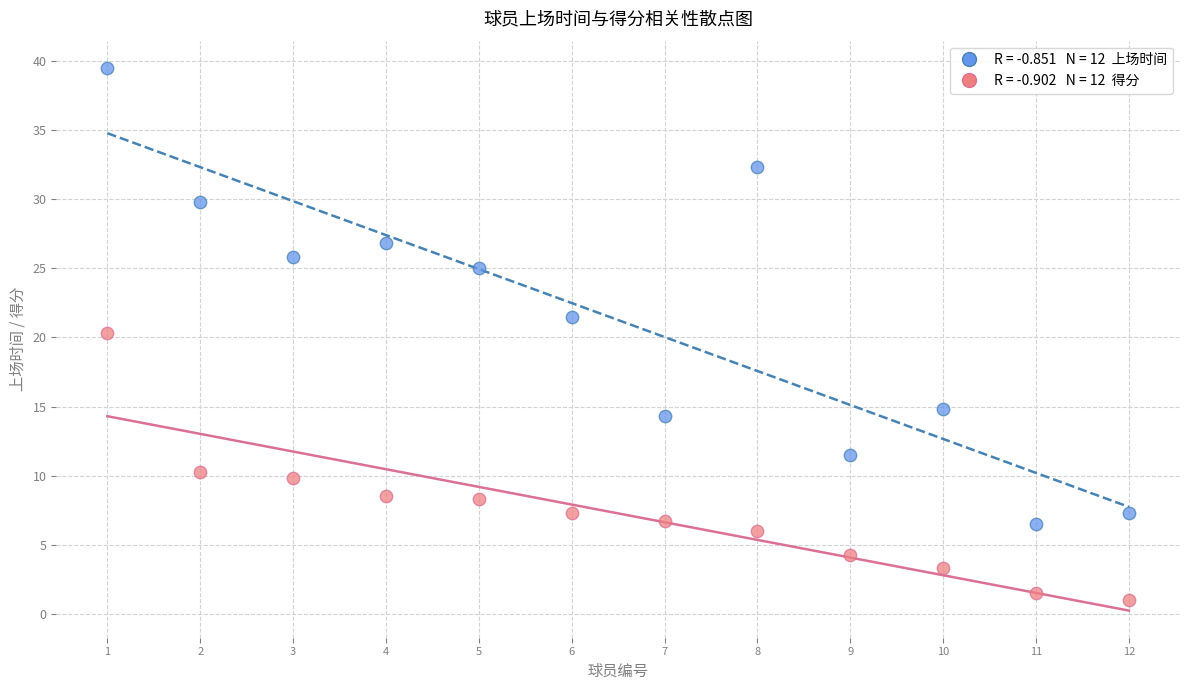

Across all data points, what is the range of X values (max minus min)?

11.0